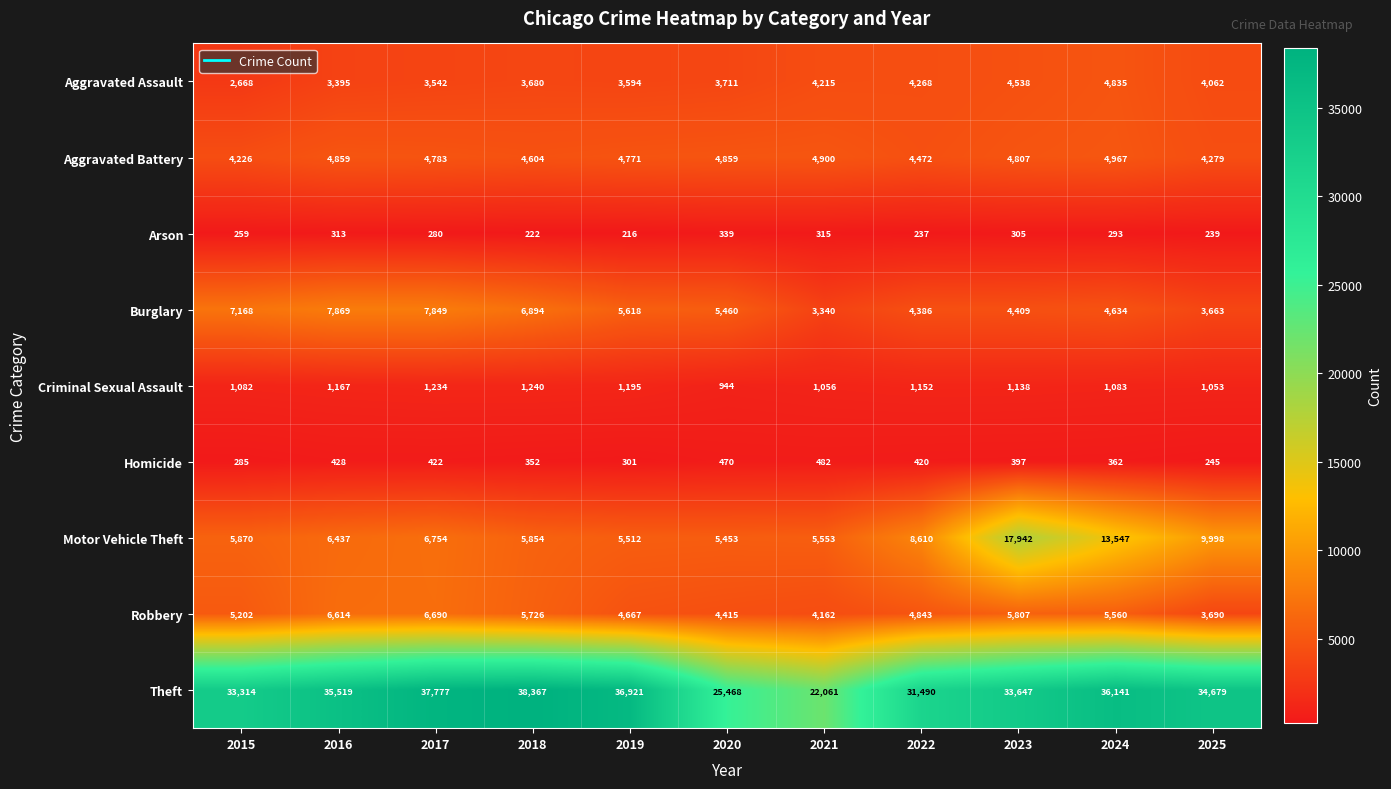

At 2015, list the series in order from largest to smallest.

Theft, Burglary, Motor Vehicle Theft, Robbery, Aggravated Battery, Aggravated Assault, Criminal Sexual Assault, Homicide, Arson